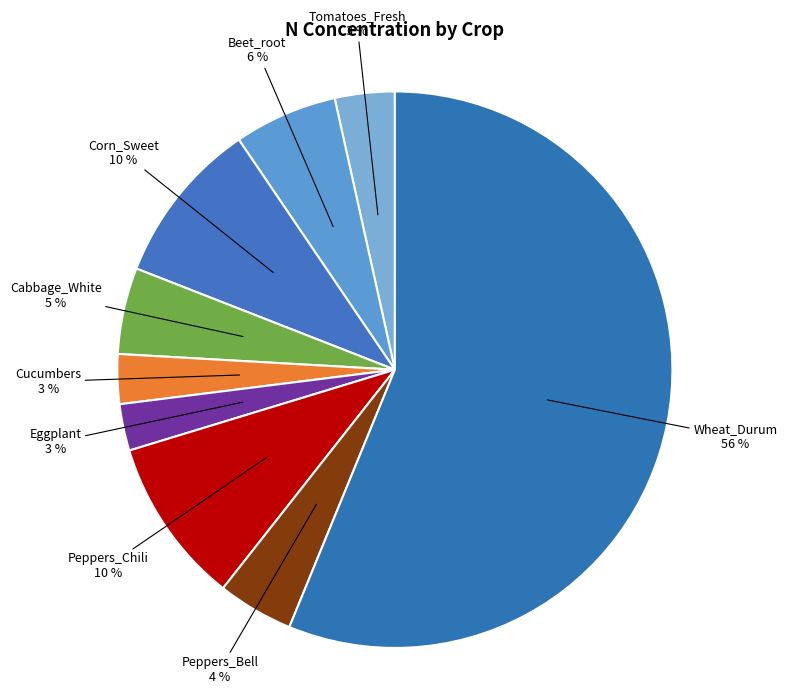

To the nearest percent, what is the average slice percentage?

11%